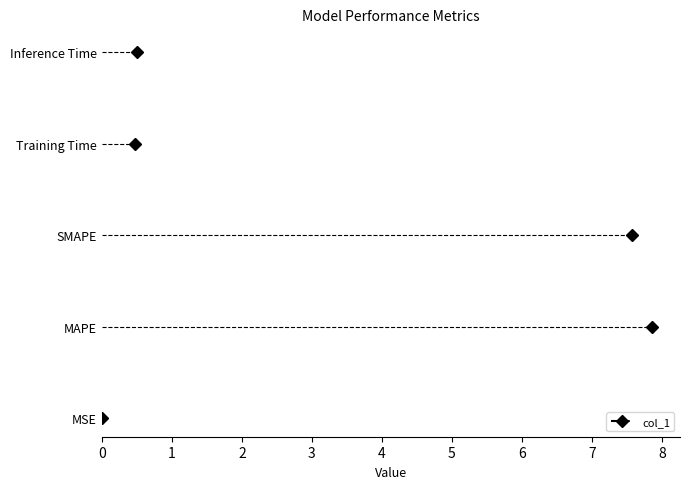

Does the chart have visible grid lines?

No